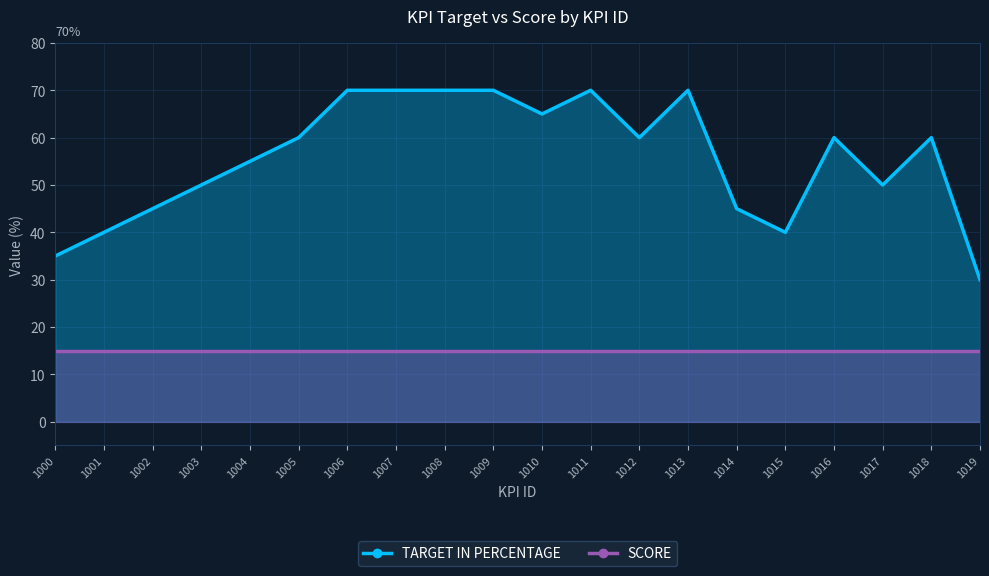

Which category has the lowest value across all series?

1019